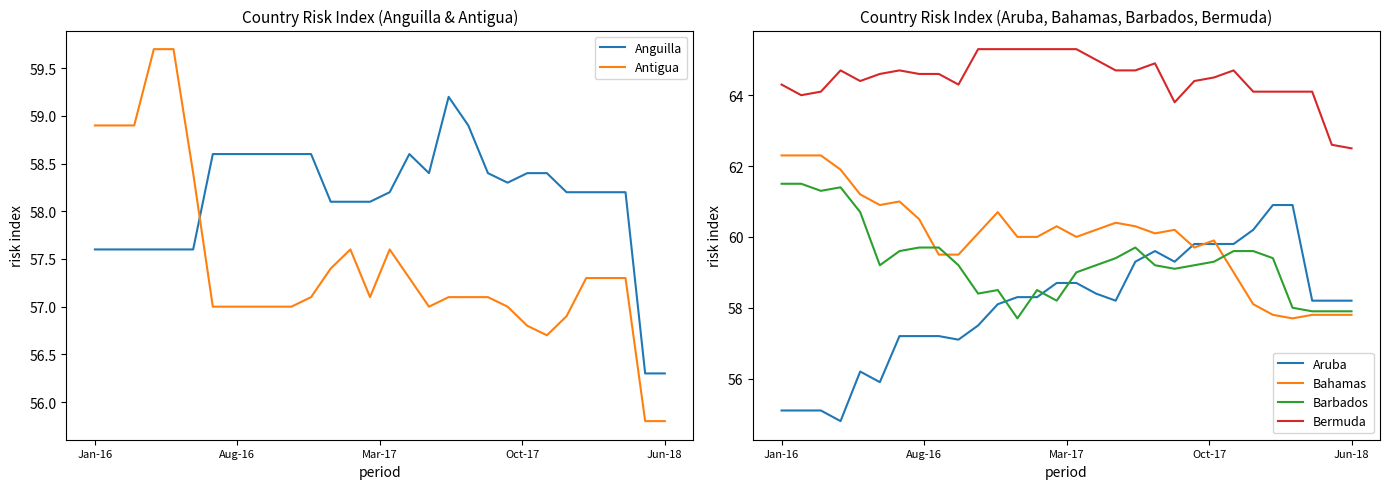

The Barbados series shows 59.2 at 5. True or false?

True